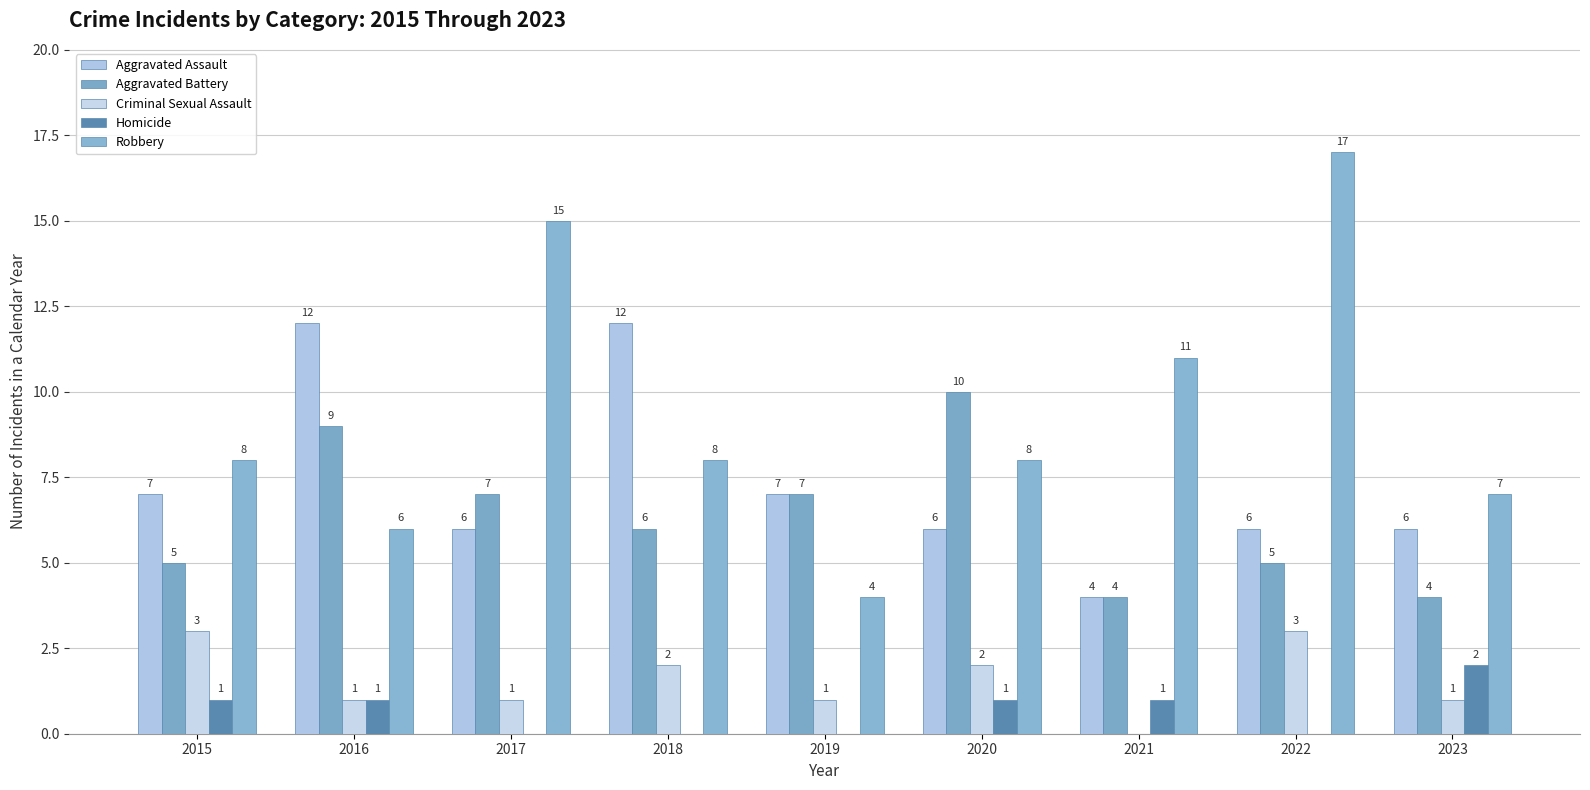

Are the bars grouped side by side (vs. stacked)?

Yes